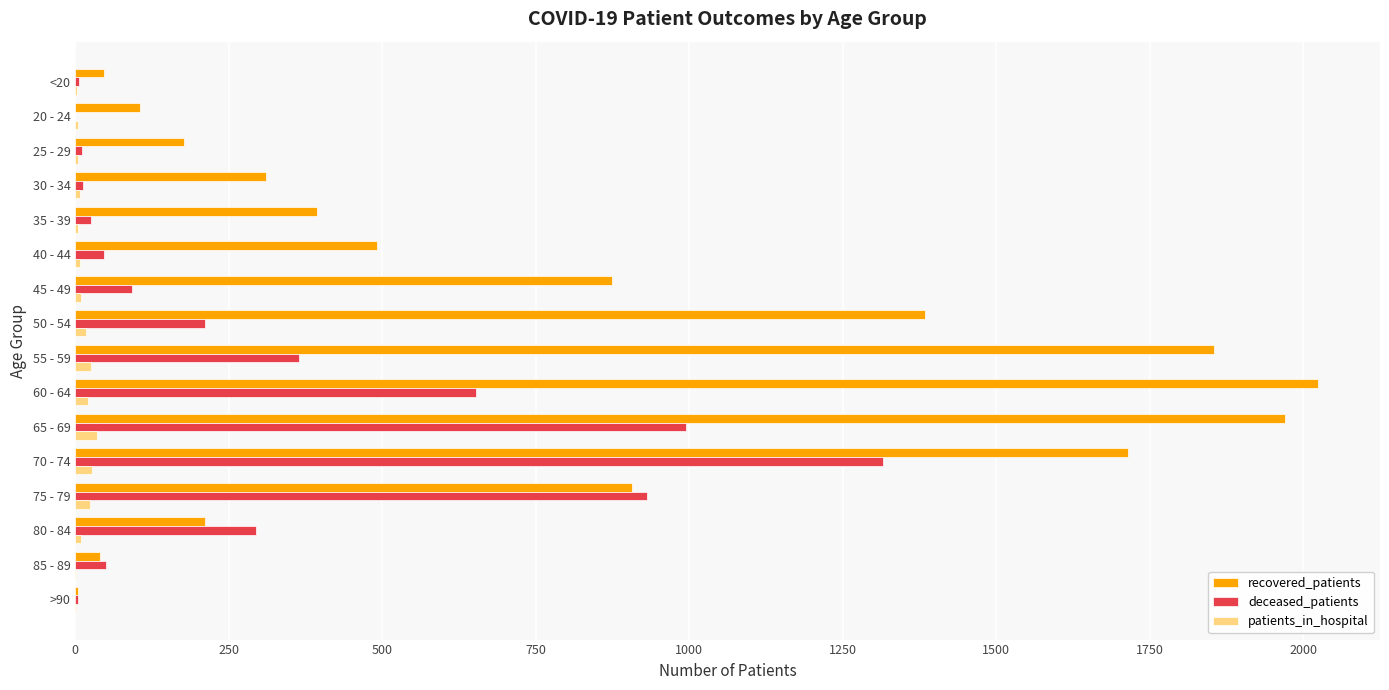

Is the value of recovered_patients at 40 - 44 greater than the value of patients_in_hospital at 20 - 24?

Yes